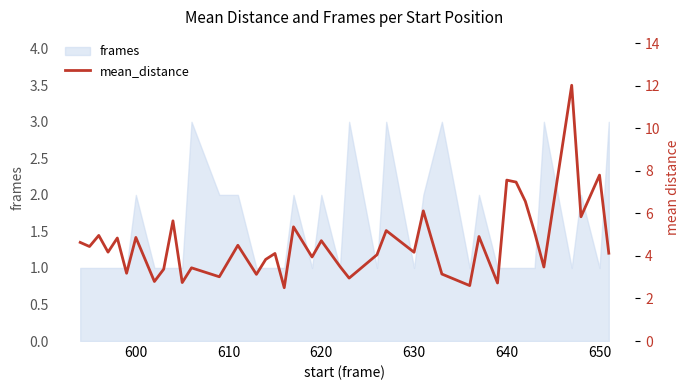

Does the chart have visible grid lines?

No